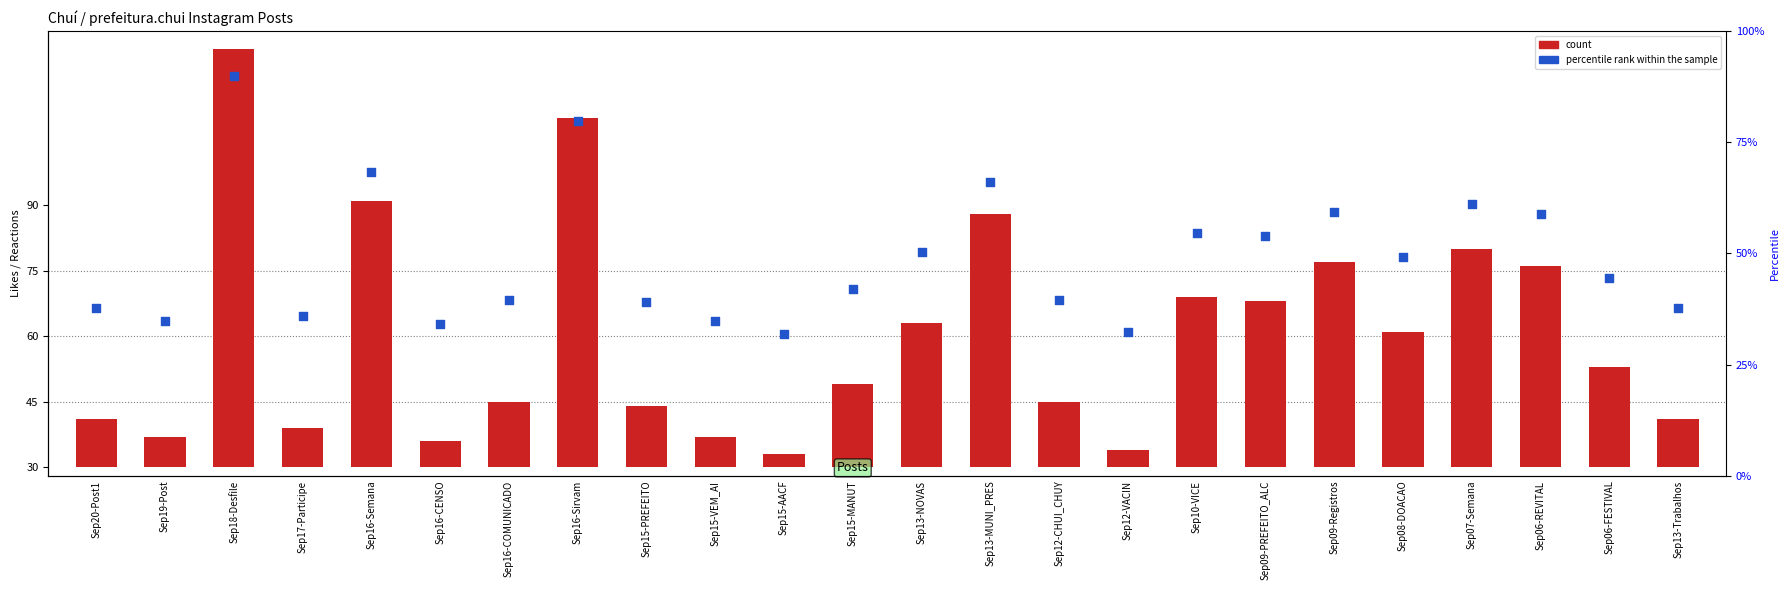

Which series reaches the minimum Y coordinate?

count